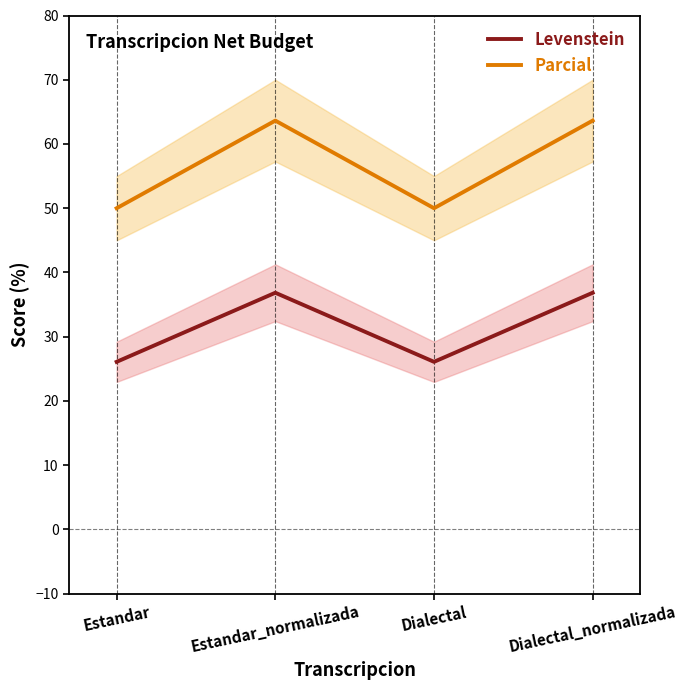

What are all the series names shown in the legend?

Levenstein, Parcial